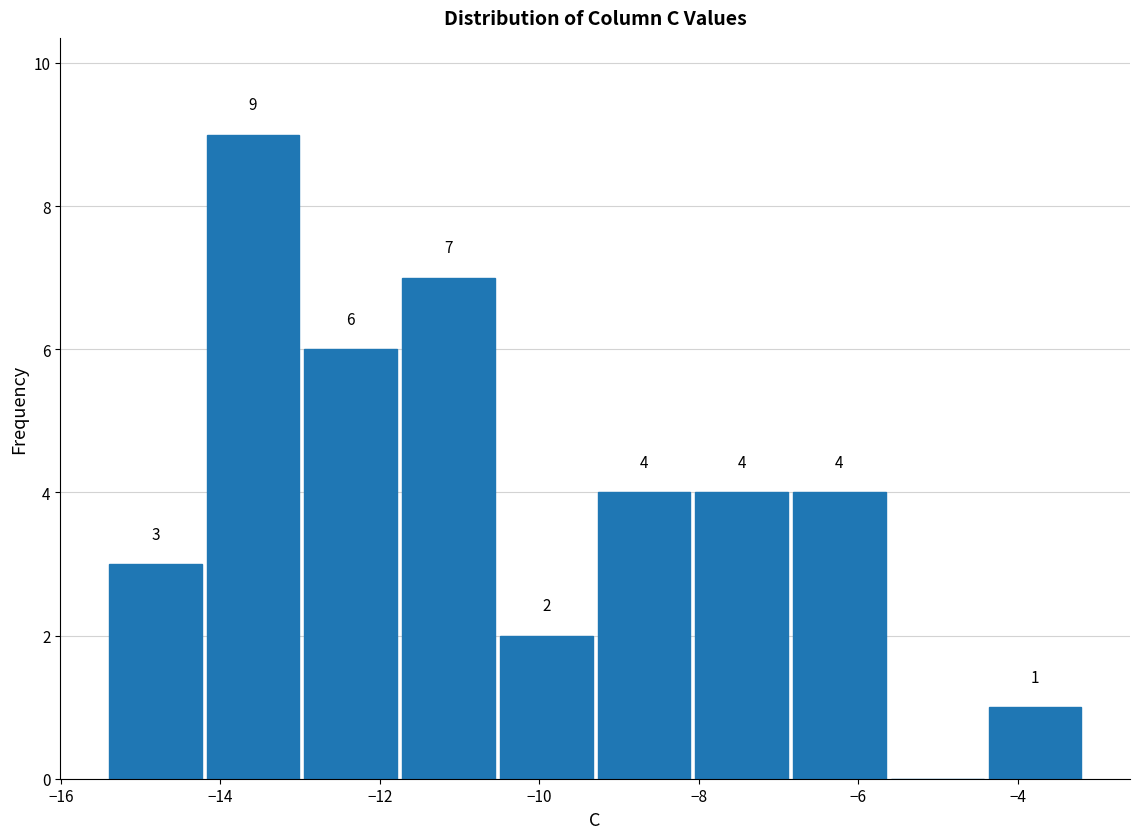

Over which range of the x-axis is the bar tallest?

-14.2 to -13.0